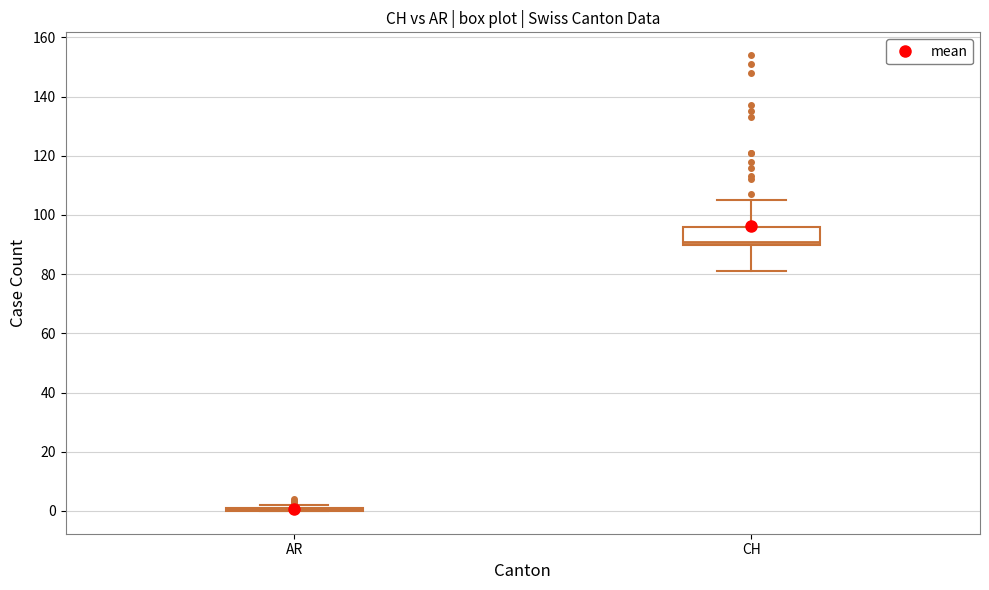

Reading left to right, read every box against the y-axis: the position of its median line, the range the box covers, and the ends of its whiskers. The values are not printed on the chart, so give them approximately, as read against the axis.

AR: box collapsed to a line at 0, whiskers 0 to 2
CH: median 92, box 90 to 96, whiskers 82 to 106